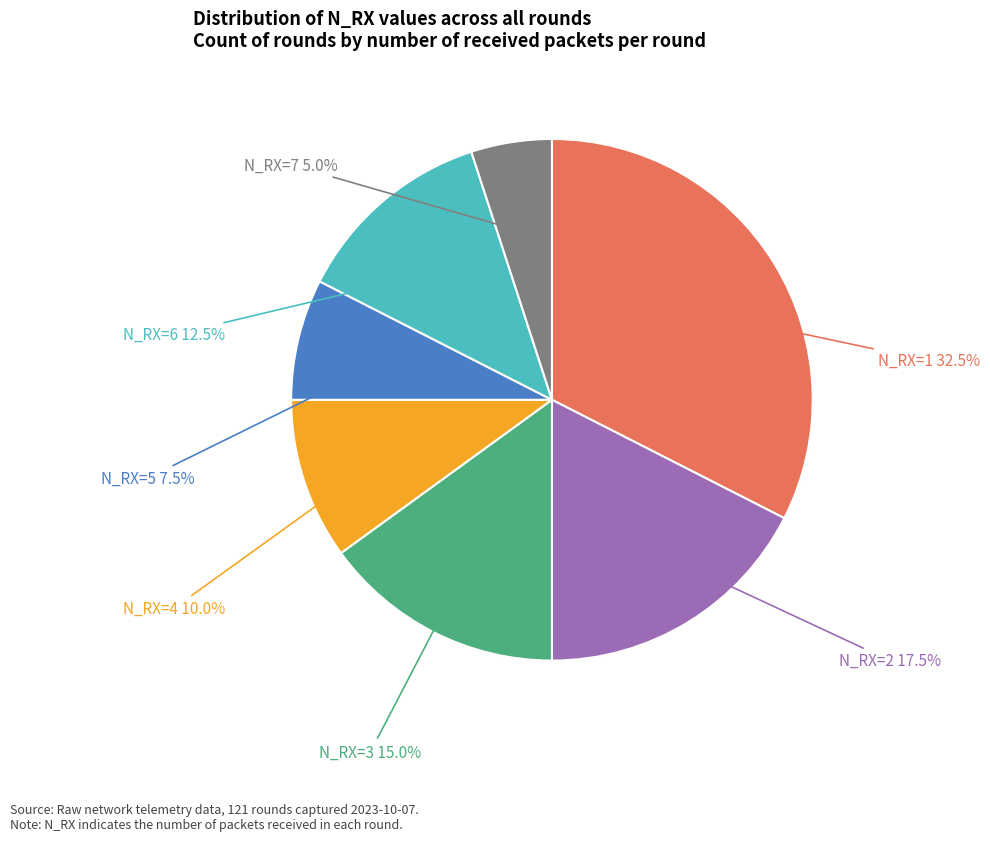

Is there a majority slice in this chart?

No